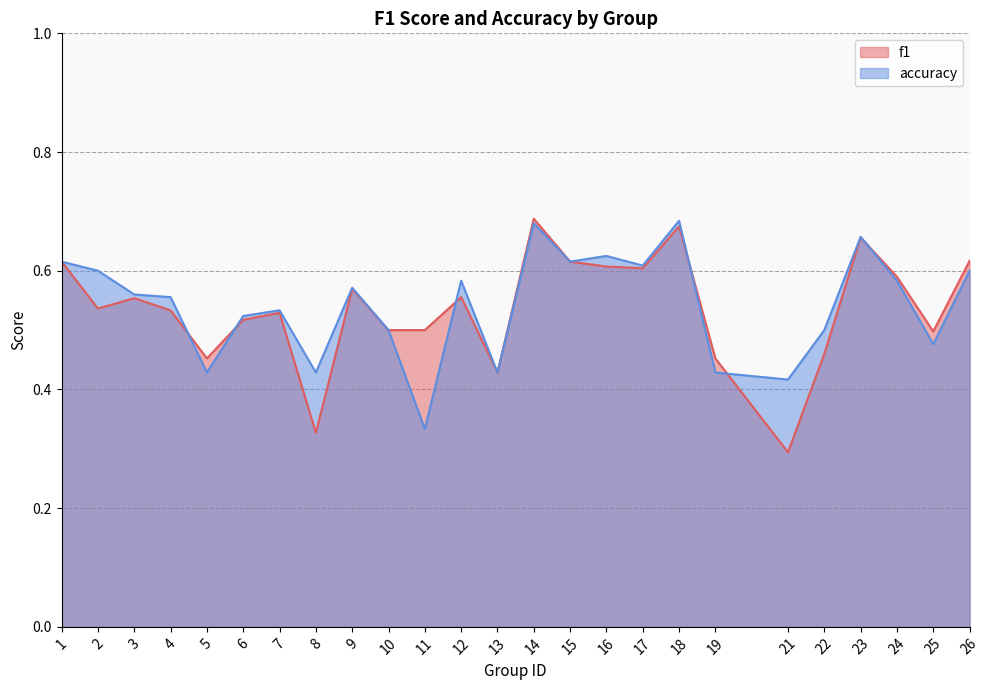

At 24, list the series in order from largest to smallest.

f1, accuracy